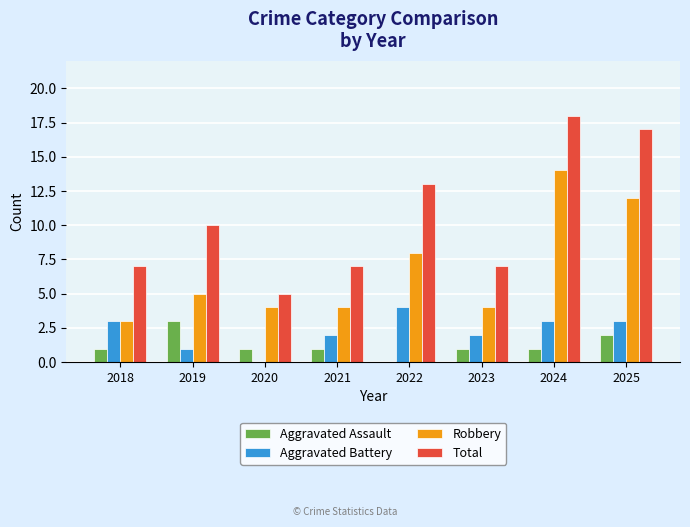

Which series changed the most between 2020 and 2024?

Total